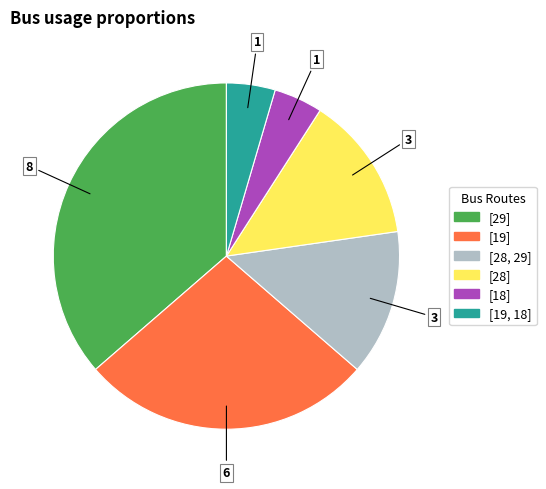

True or false: [18] accounts for 5% of the total.

True